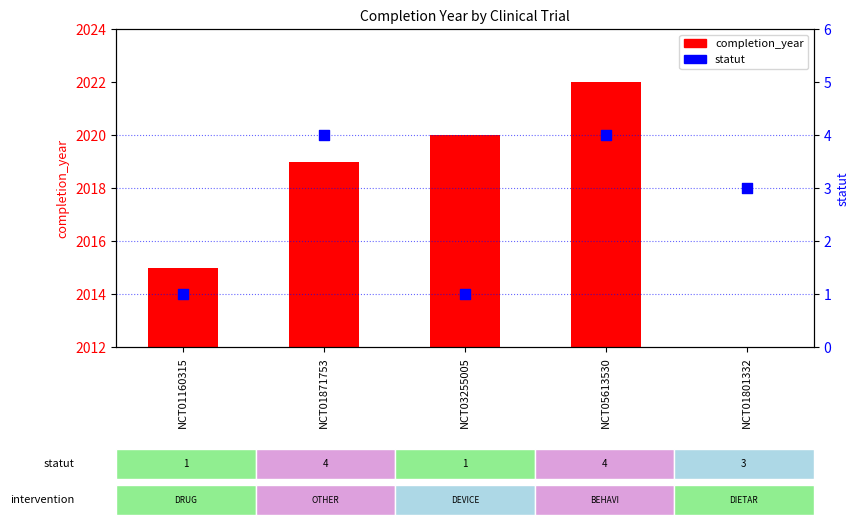

At which category is the sum across all series the highest?

NCT05613530